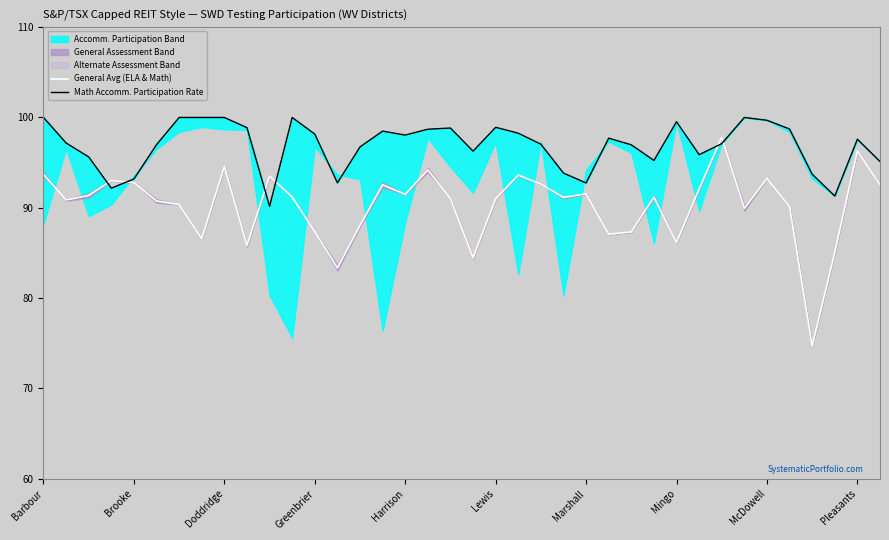

Which series changed the most between 27 and 30?

General Avg (ELA & Math)